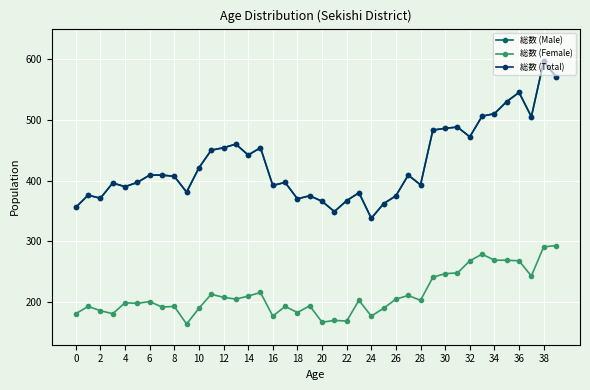

How many values in the 総数 (Female) series are below 203?

20